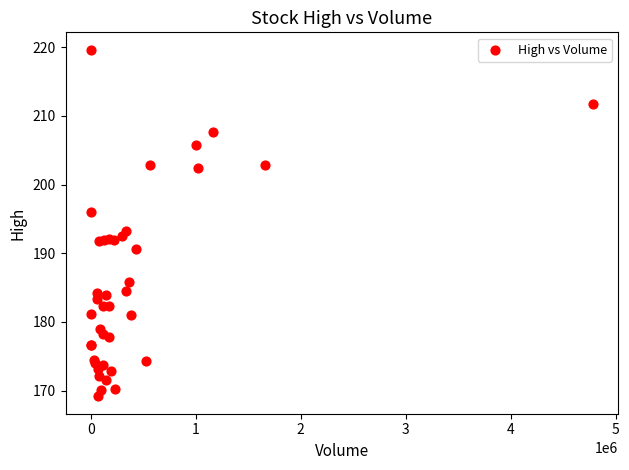

What Y value in the scatter plot is closest to 194?

193.2